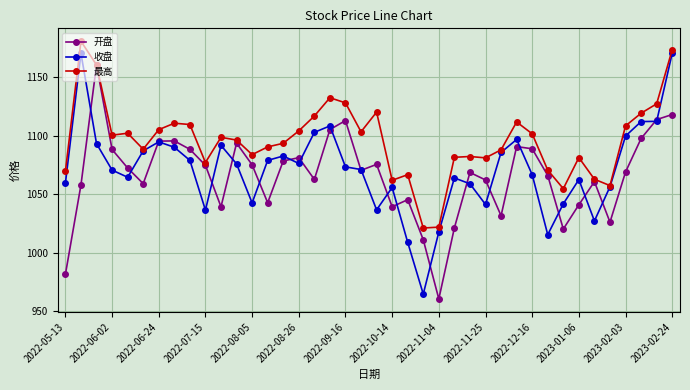

Rank the series by their average value, from lowest to highest.

开盘, 收盘, 最高